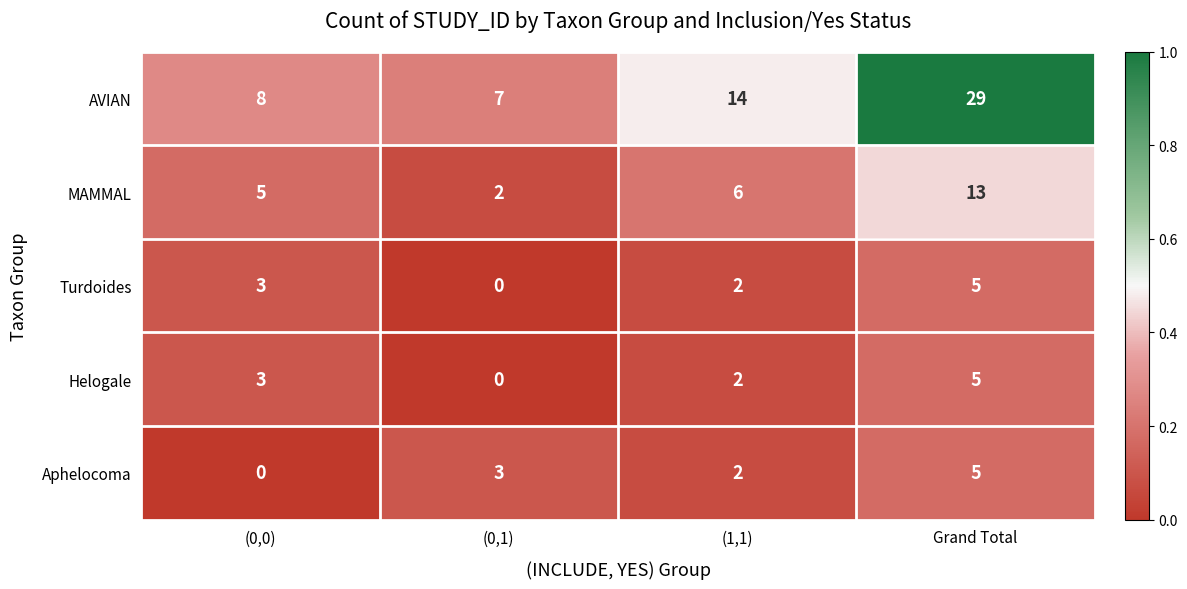

What is the difference between the highest and lowest values at (0,0)?

8